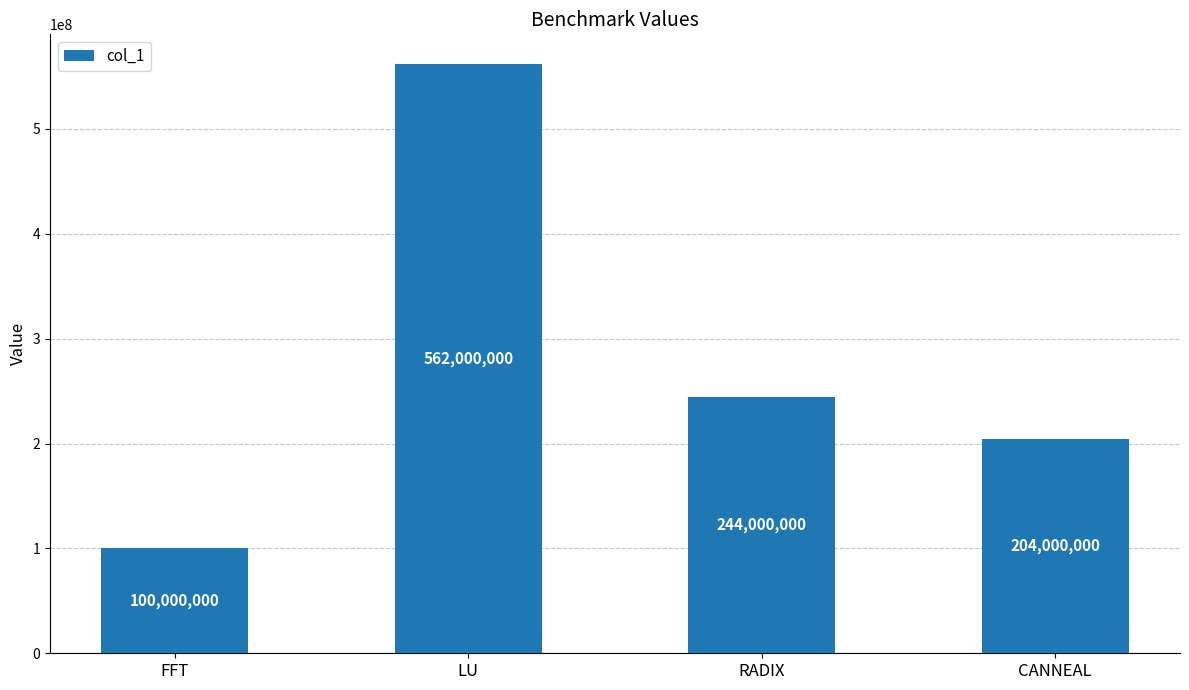

List the labels in order of value, smallest first.

FFT, CANNEAL, RADIX, LU